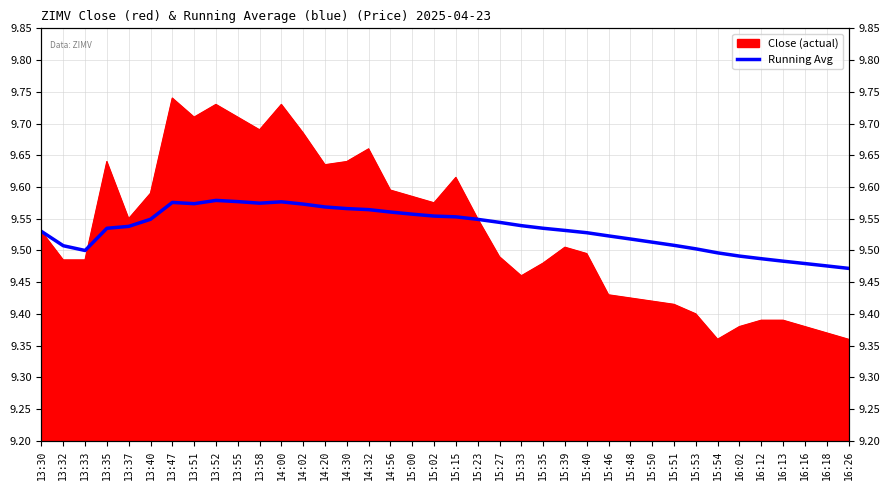

What is the difference between the maximum and minimum values?

0.1